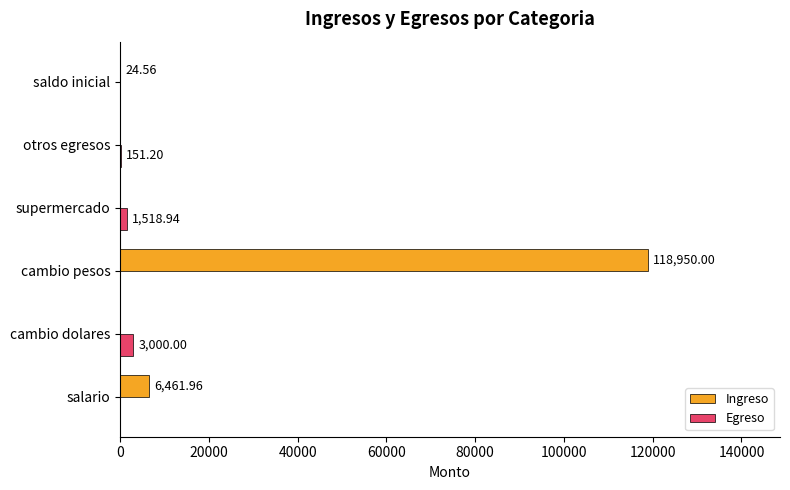

How many series are shown in this chart?

2